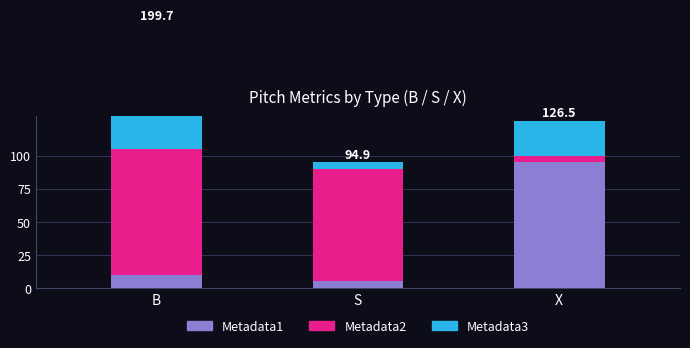

Which series has the largest range (max minus min)?

Metadata3